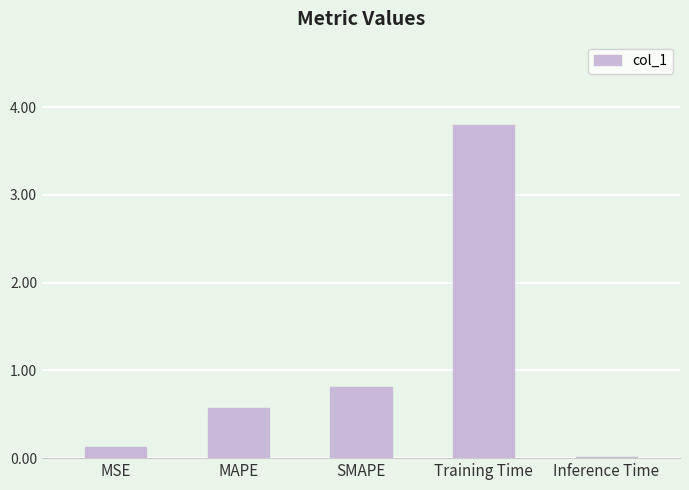

At which label is the value closest to 1?

SMAPE